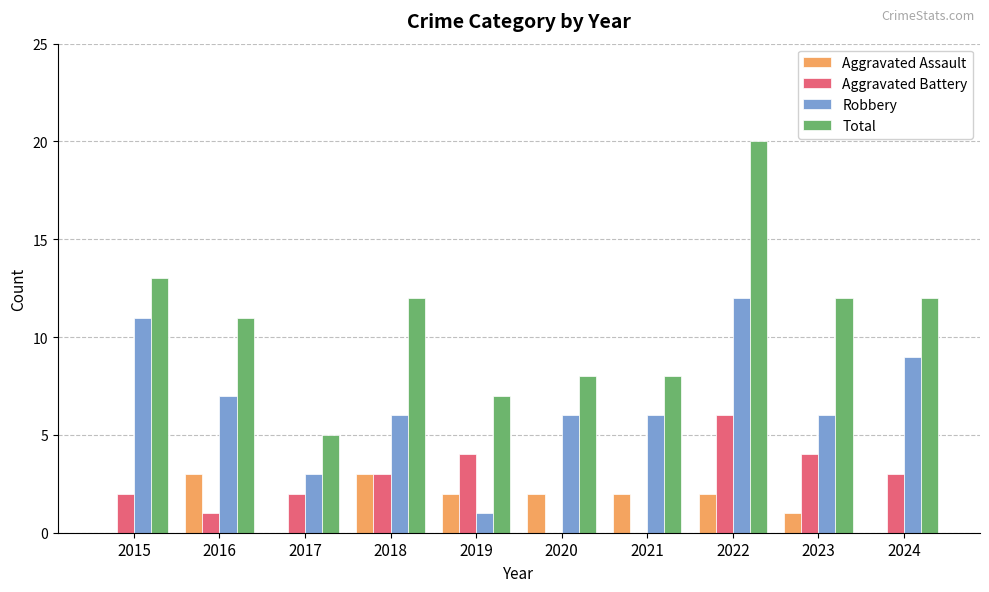

Where does the Robbery series first go above 6?

2015